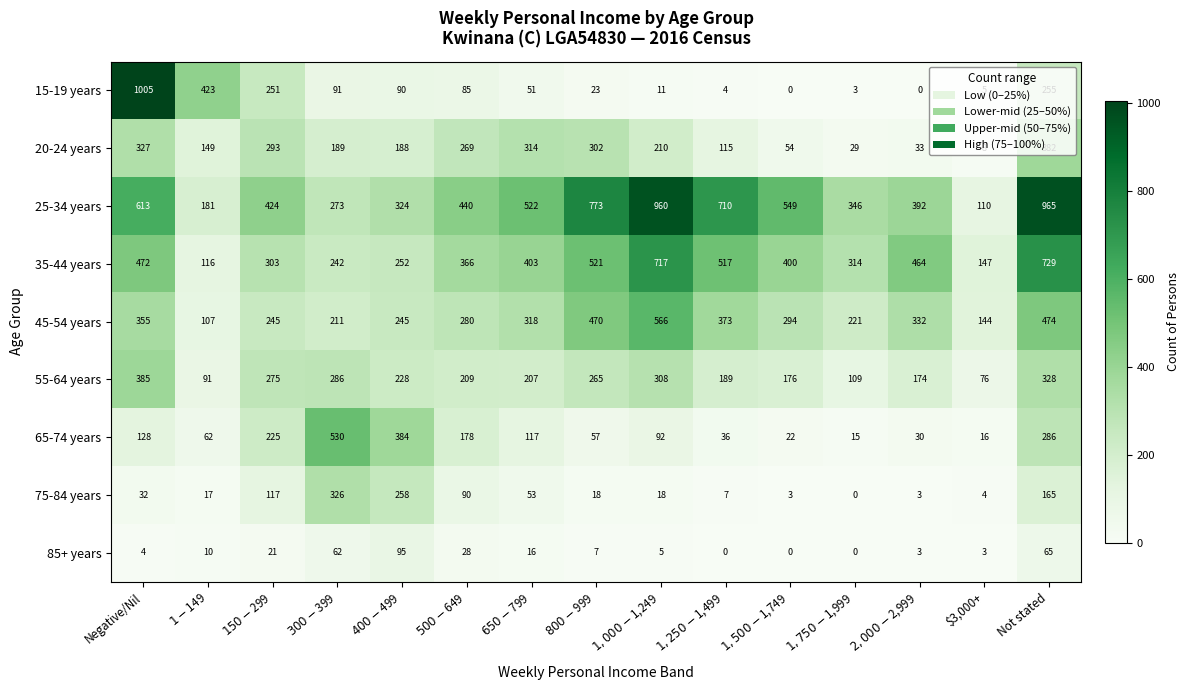

What is the maximum value for 65-74 years?

530